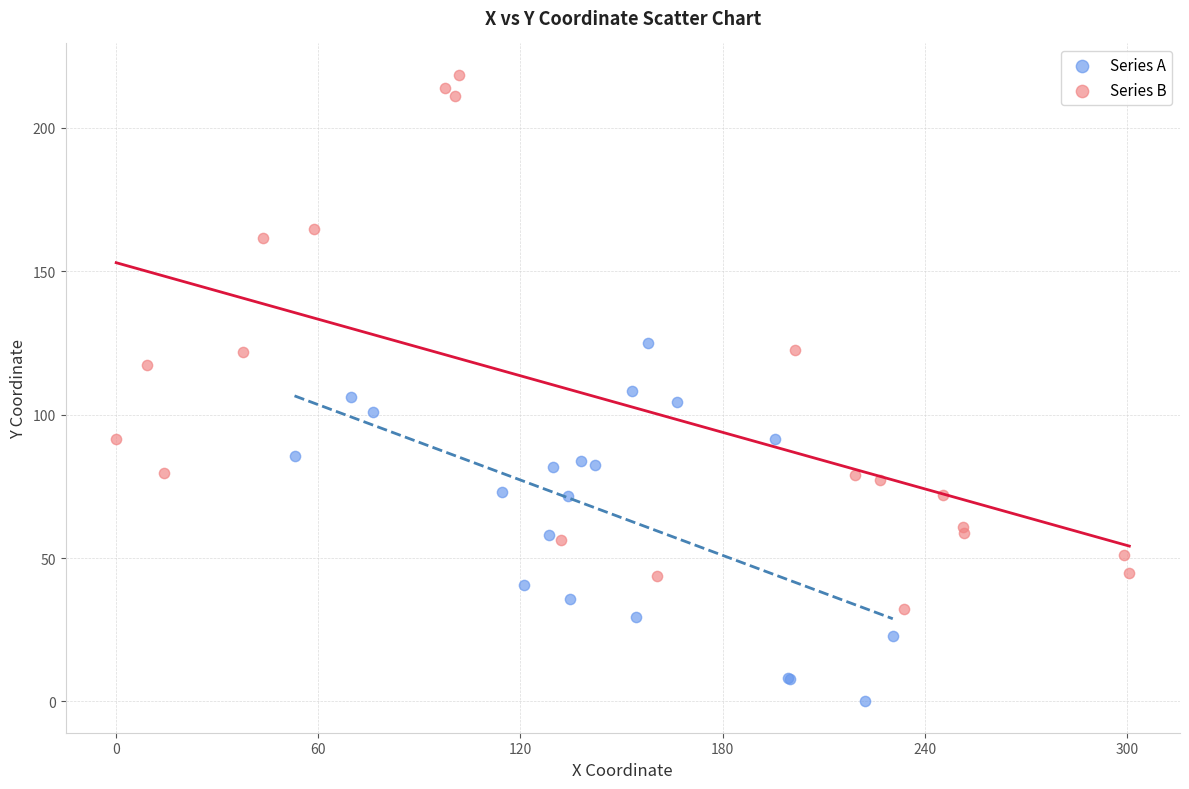

Which series has the widest spread of Y values?

Series B